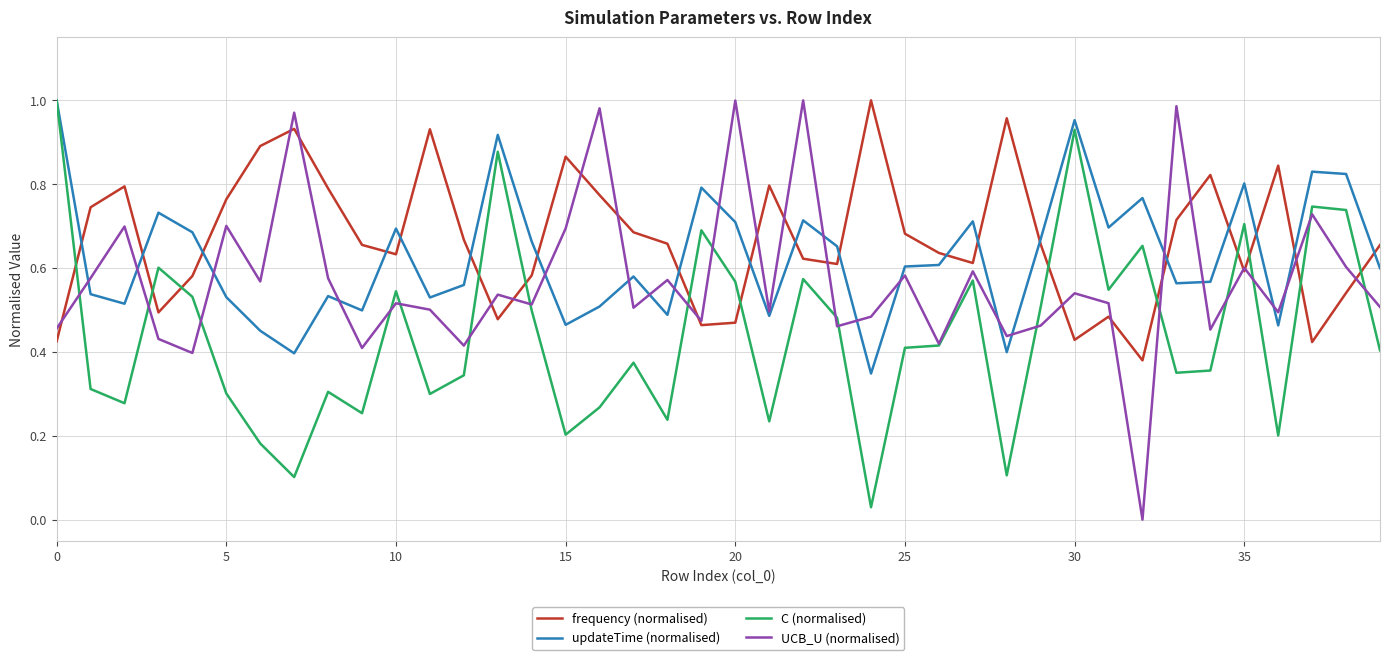

In updateTime (normalised), how many points are higher than both neighbors (excluding endpoints)?

12